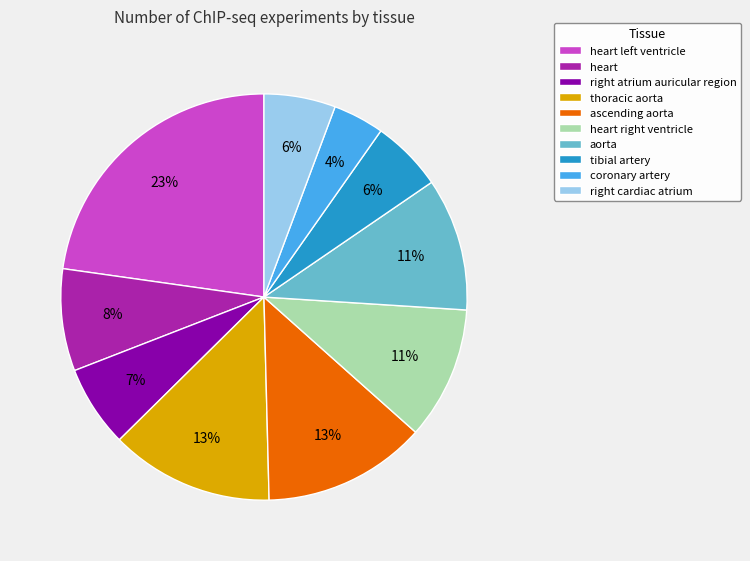

Is there a majority slice in this chart?

No